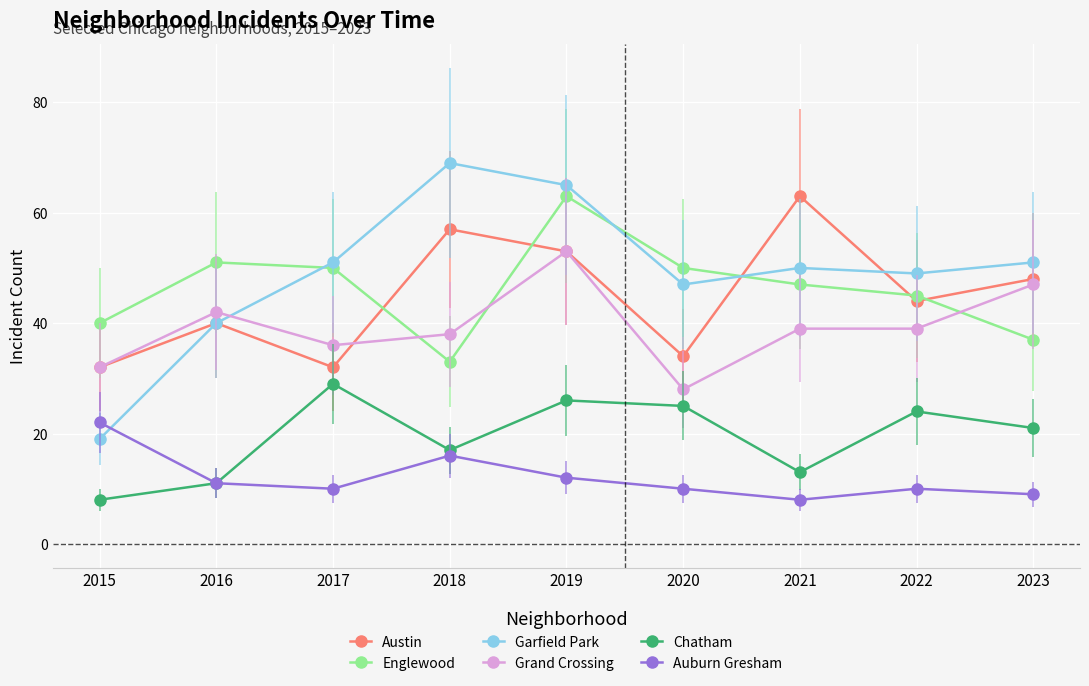

The Garfield Park series shows 12 at 2017. True or false?

False